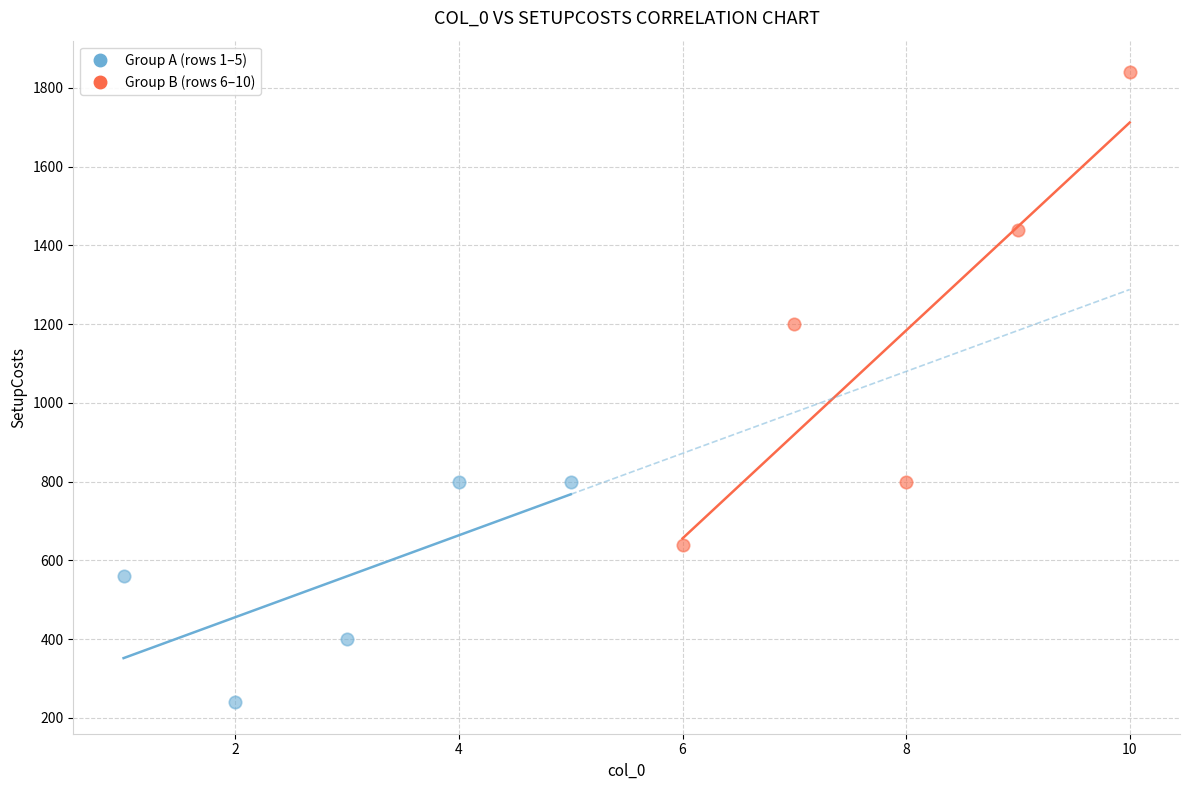

Which series reaches the minimum Y coordinate?

Group A (rows 1–5)